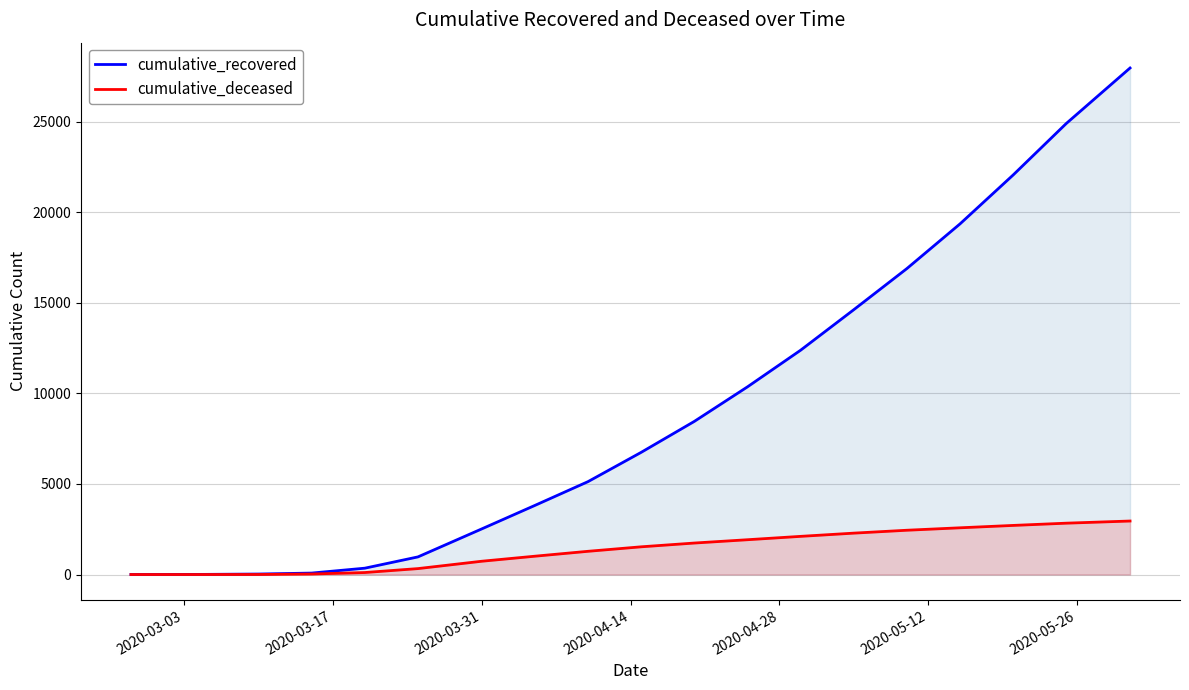

Which series has the largest range (max minus min)?

cumulative_recovered